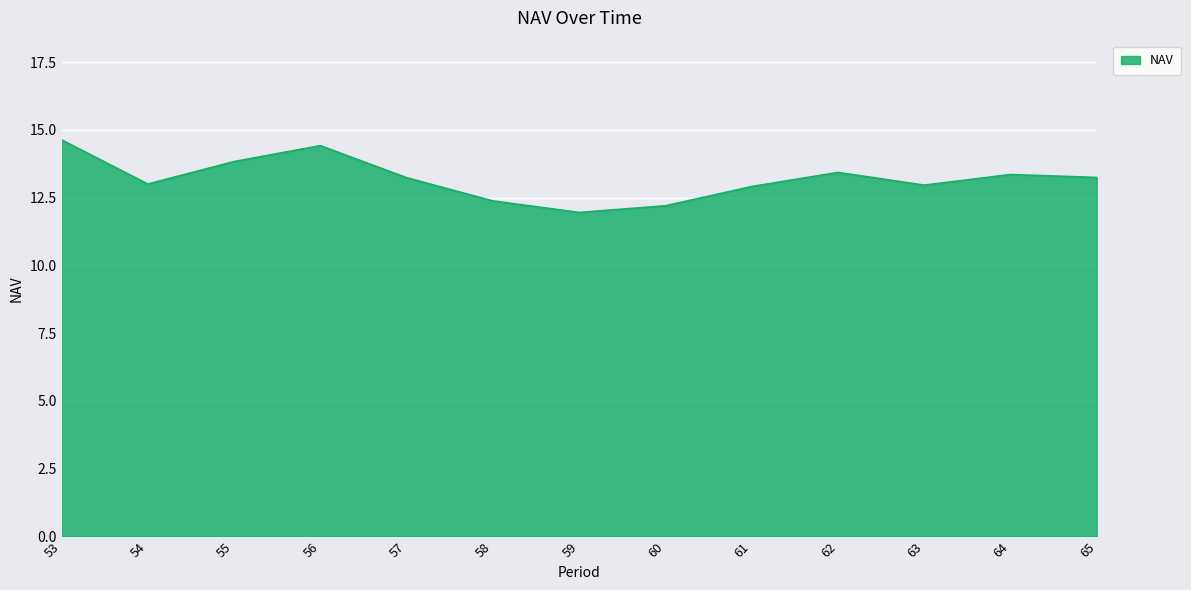

What is the change in value from 61 to 64?

+0.4